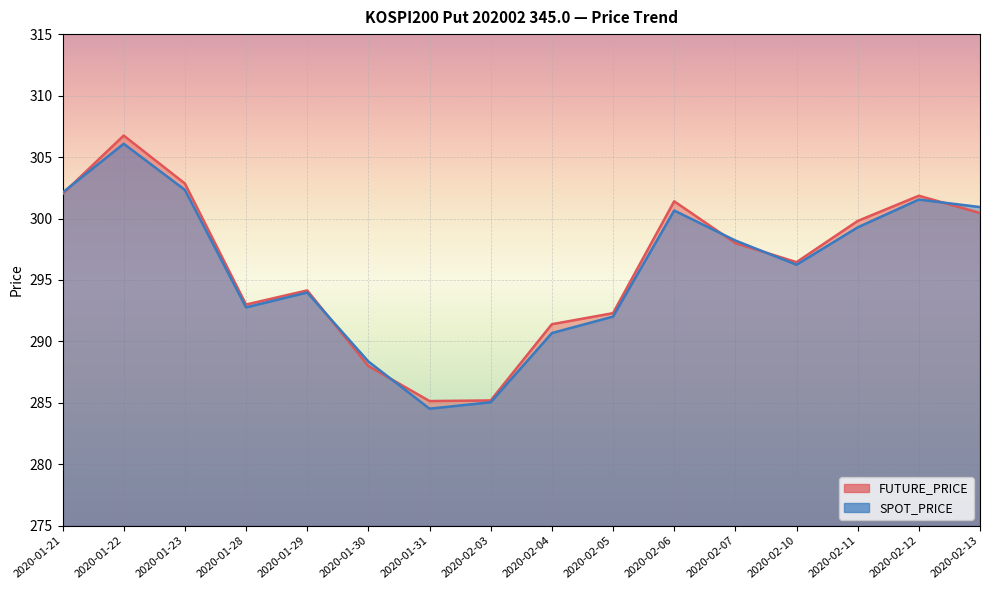

What is the smallest value displayed?

284.5